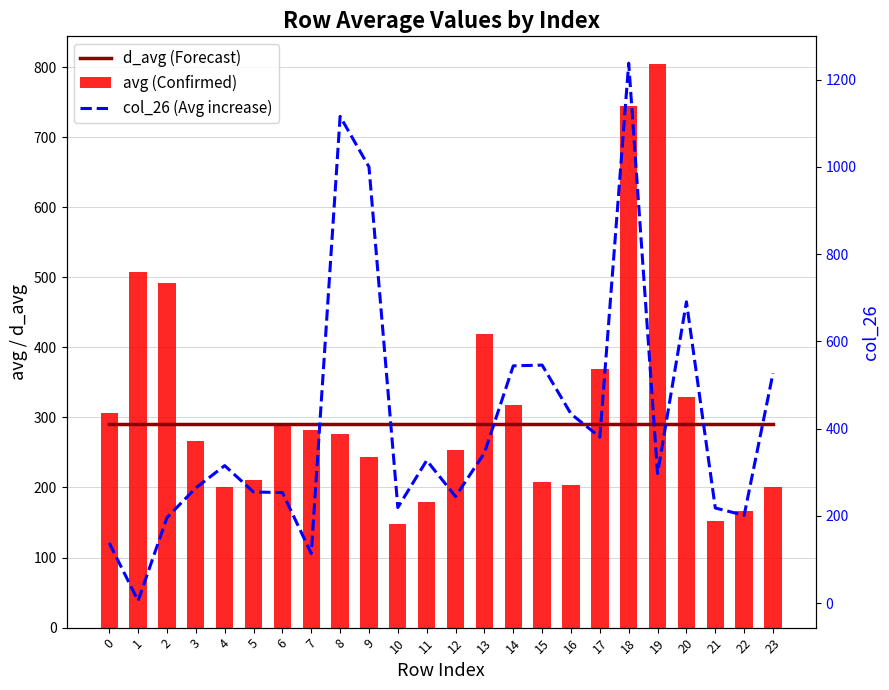

Count the number of data series in this chart.

3